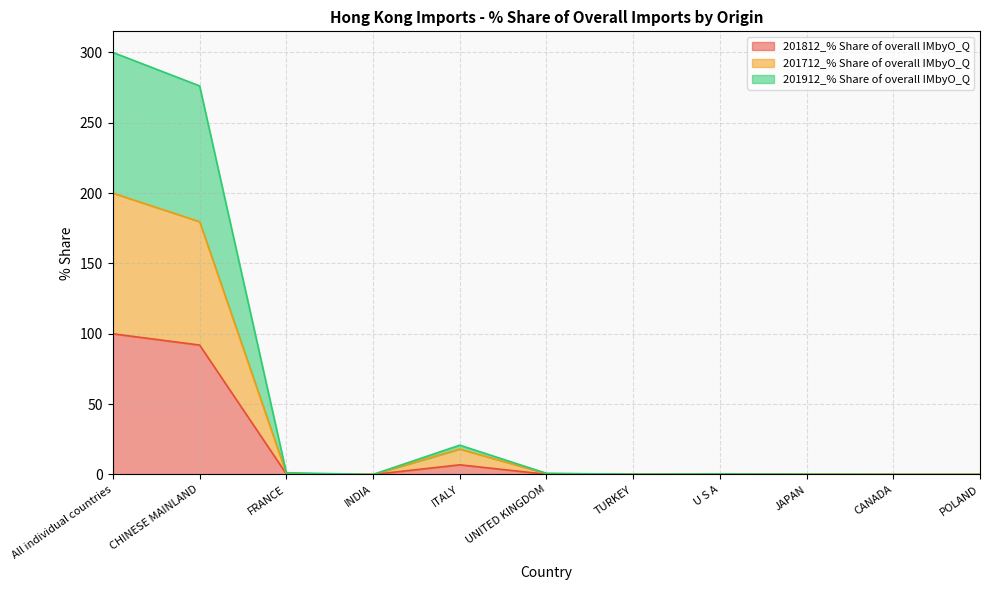

Which series has the largest total across all categories?

201912_% Share of overall IMbyO_Q